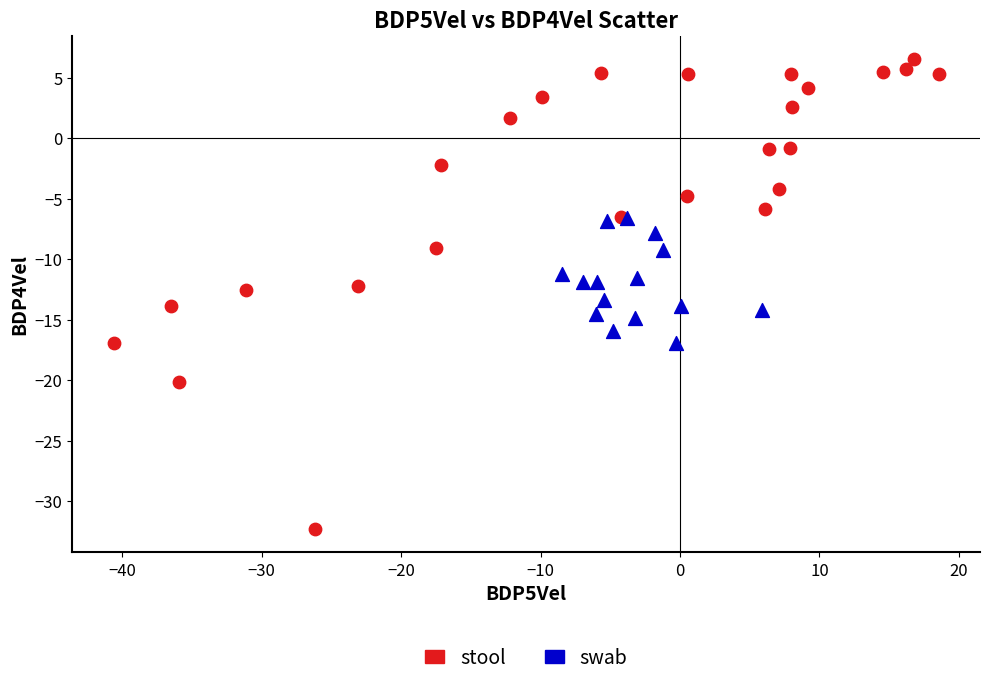

Which series contains the highest Y value?

stool